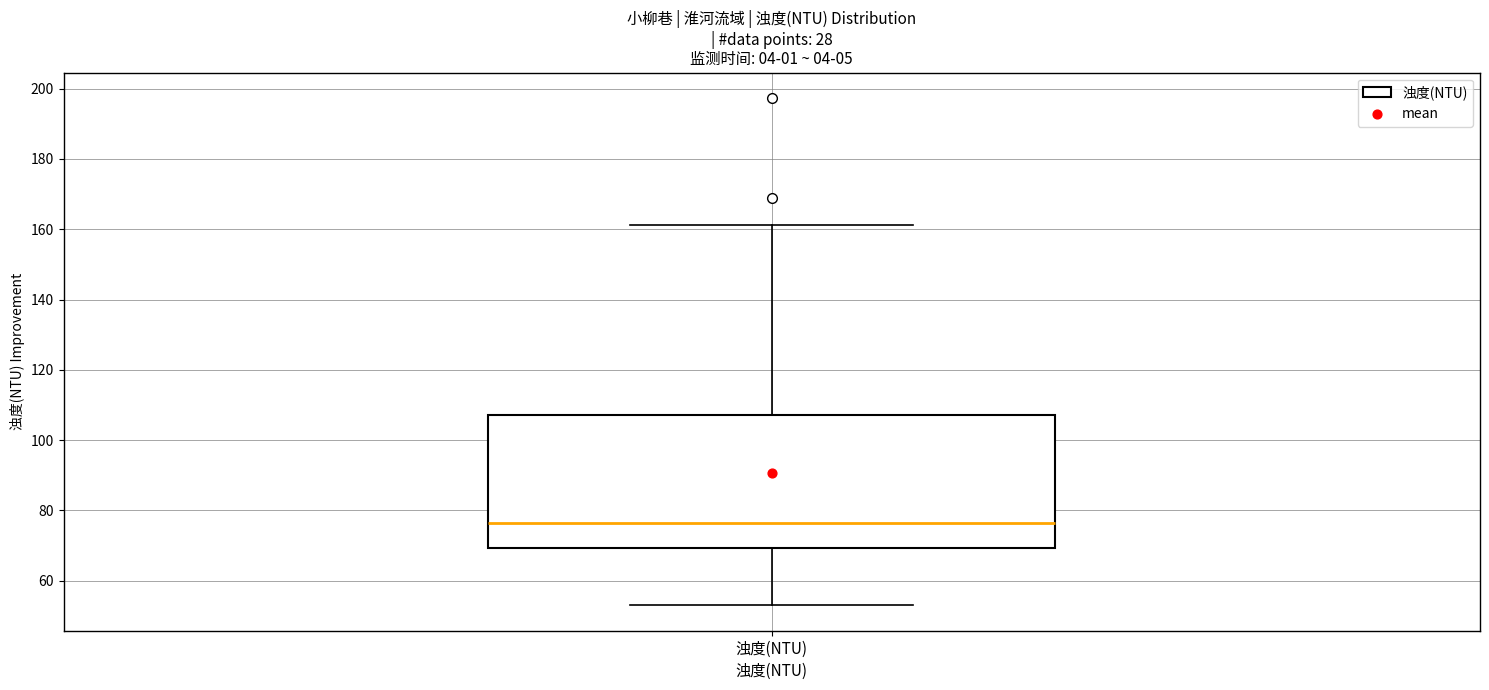

Read this box plot against the y-axis: the position of the median line, the range covered by the box, and the ends of both whiskers. The values are not printed on the chart, so give them approximately, as read against the axis.

median 76, box 70 to 108, whiskers 54 to 162